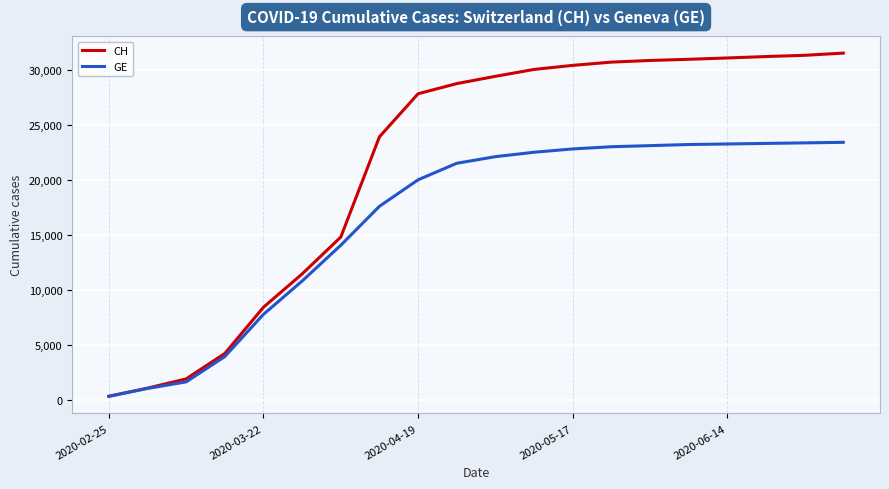

Count the number of categories in the chart.

20